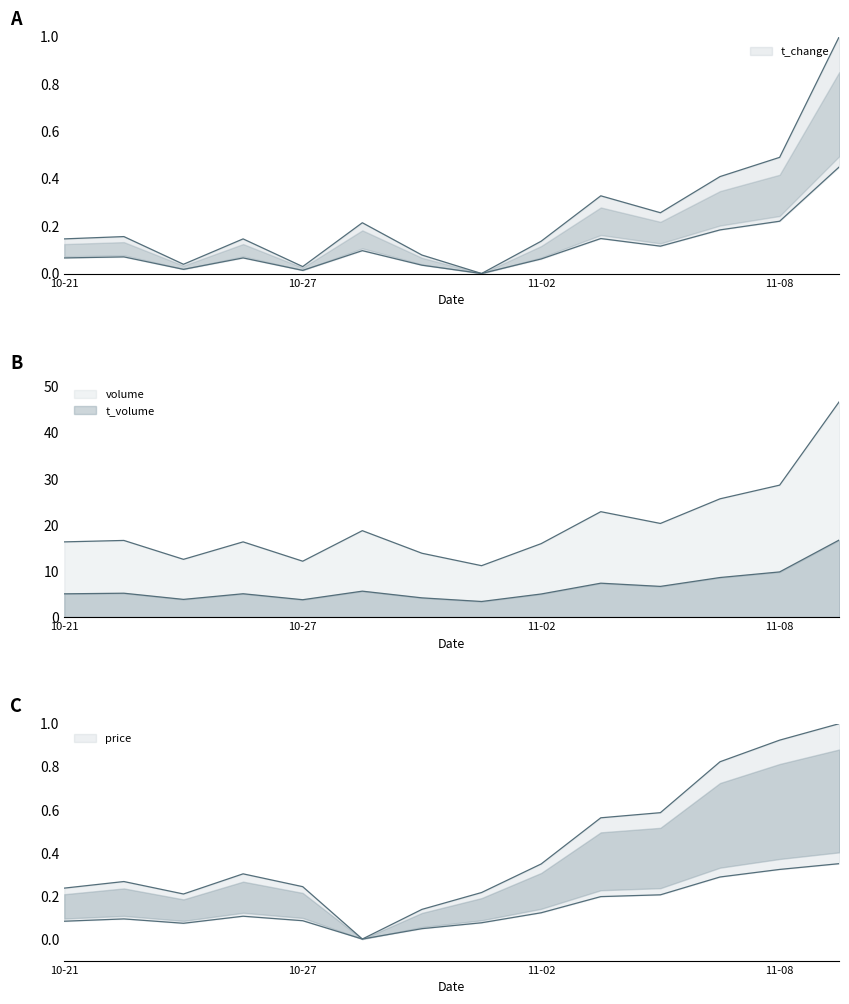

What are all the series names shown in the legend?

price, t_change, volume, t_volume